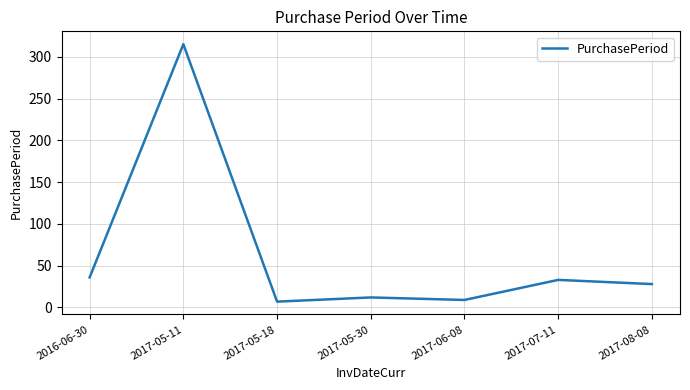

What is the minimum value shown in the chart?

7